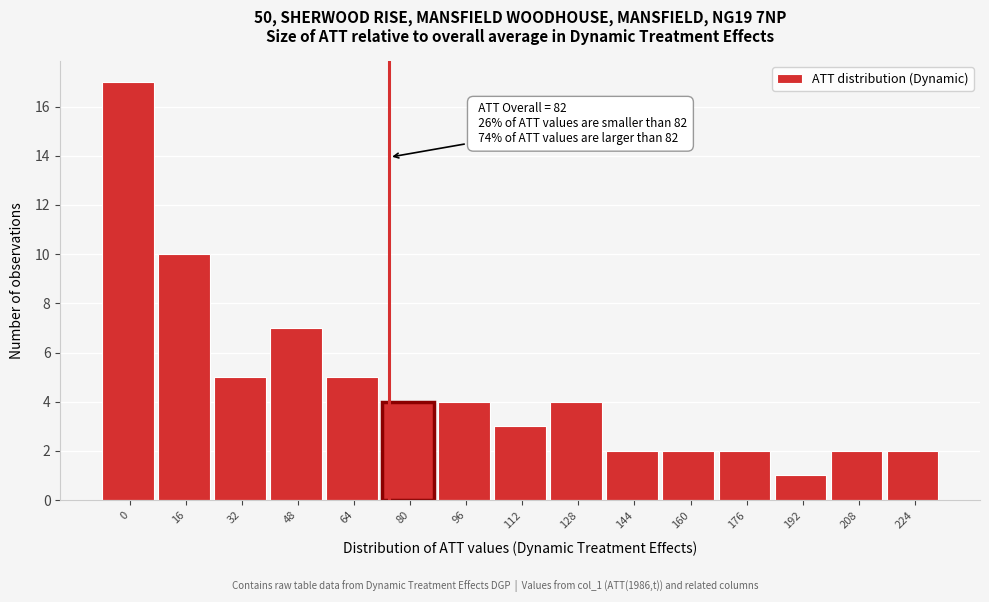

Reading left to right, list all the values displayed in this chart.

0=17	16=10	32=5	48=7	64=5	80=4	96=4	112=3	128=4	144=2	160=2	176=2	192=1	208=2	224=2